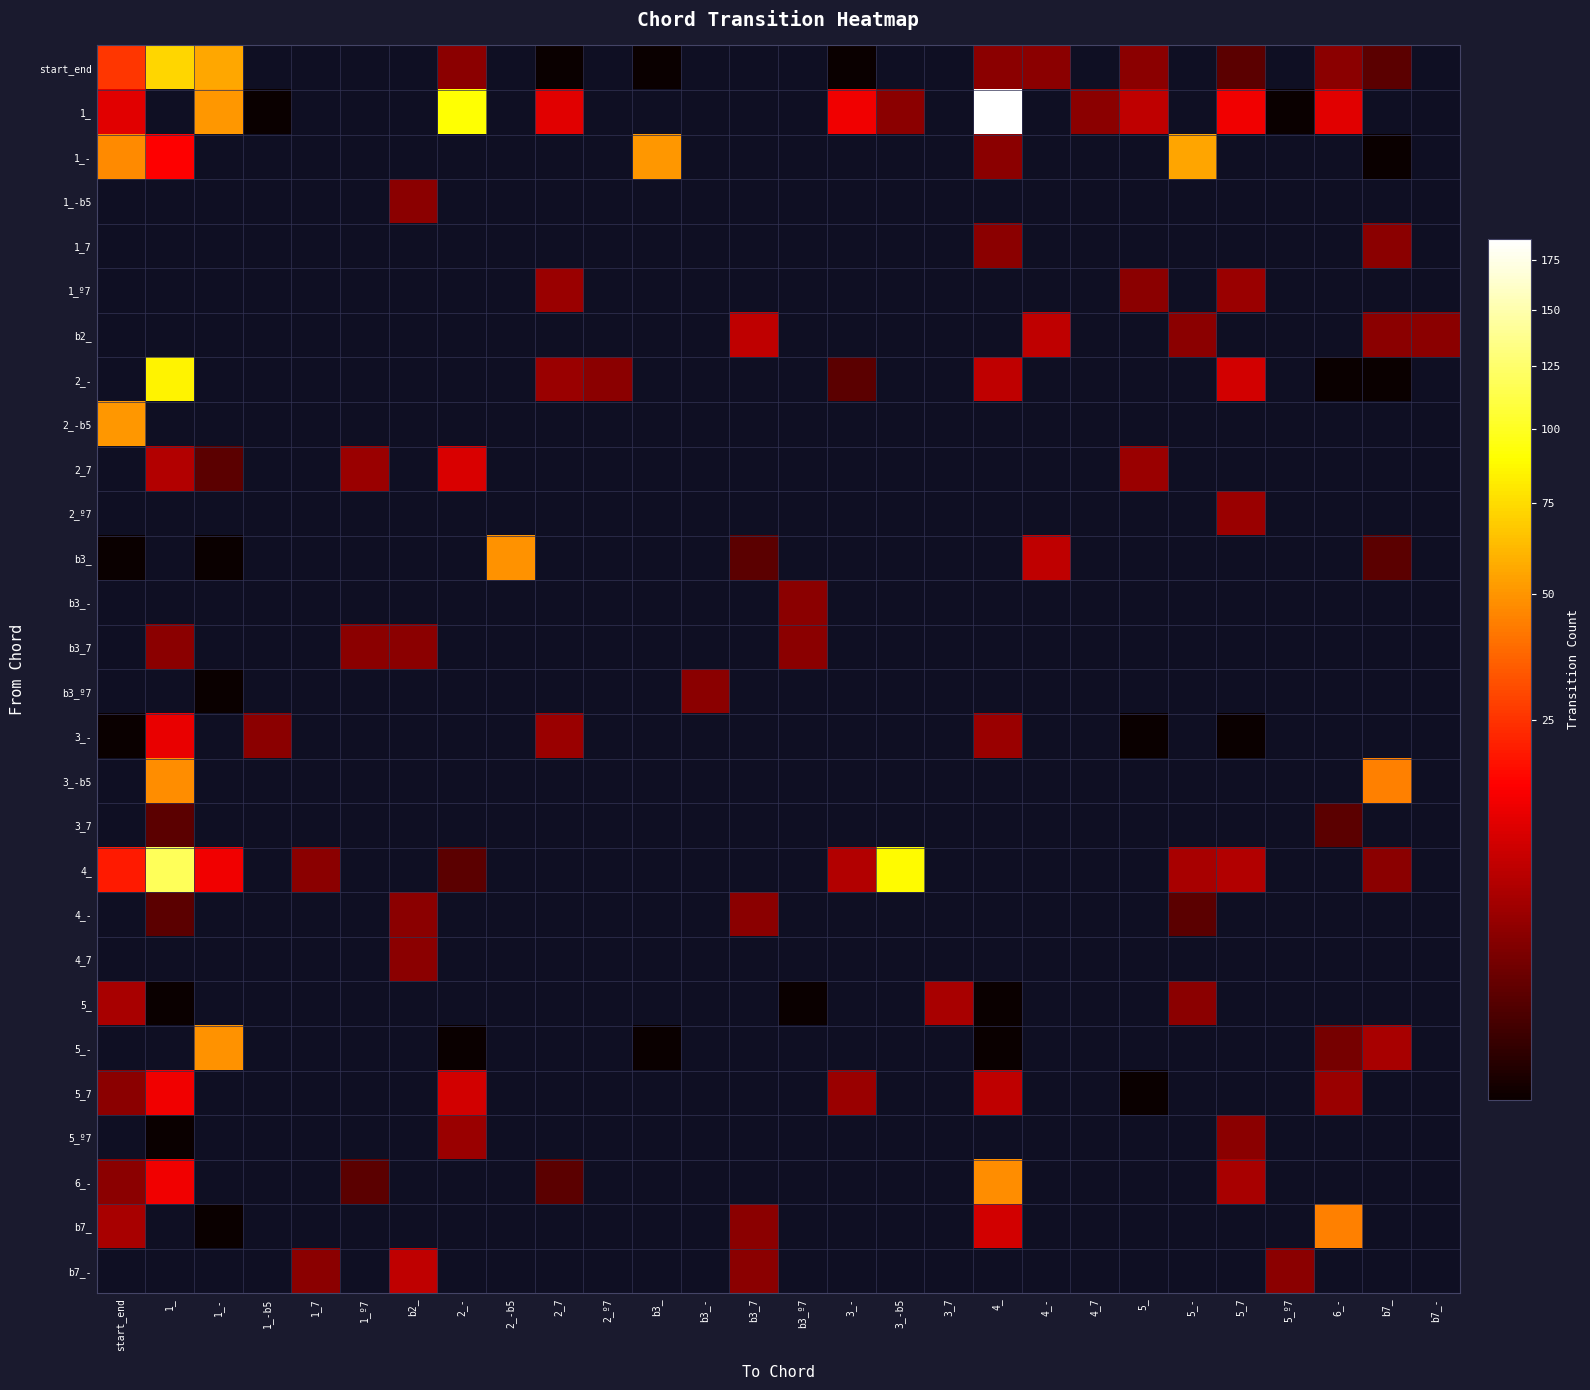

What is the total value across all series at 1_-?

175